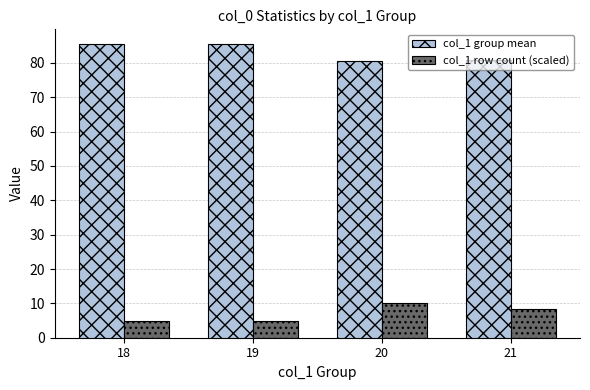

What is the difference between the highest and lowest values at 19?

80.5